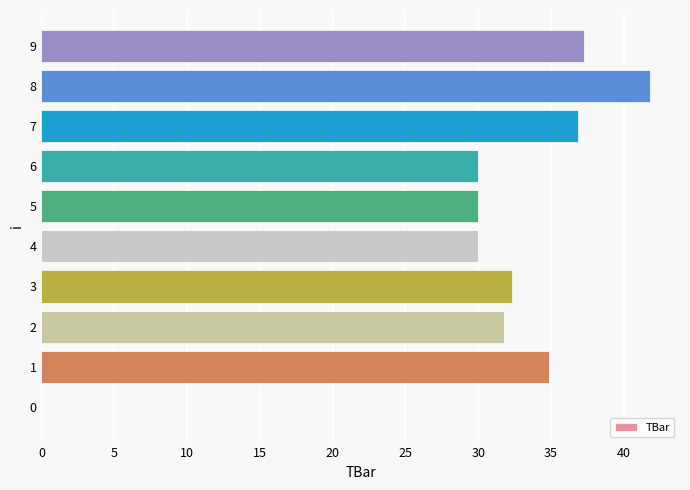

Are the bars horizontal?

Yes